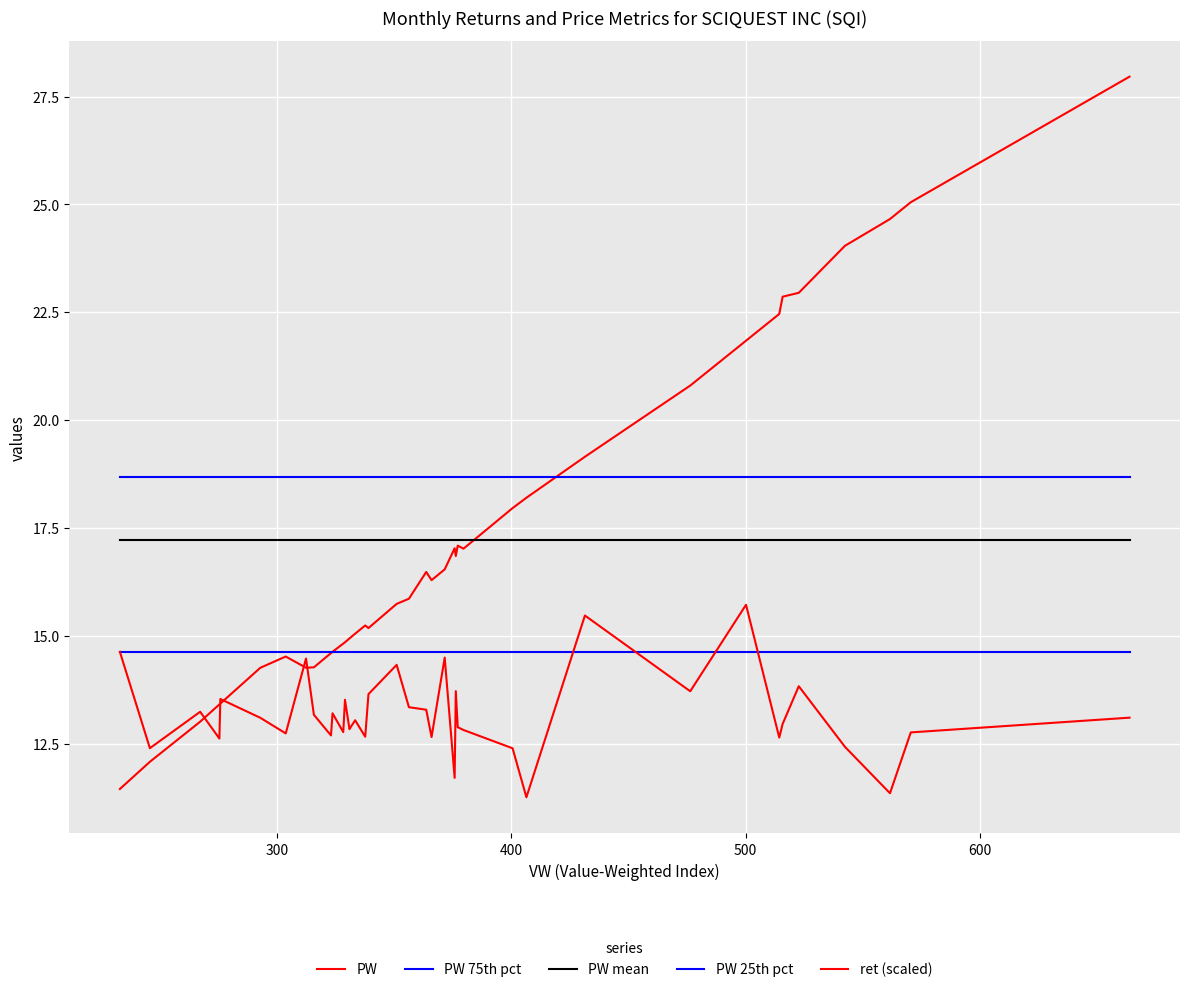

How many lines are shown in the chart?

5